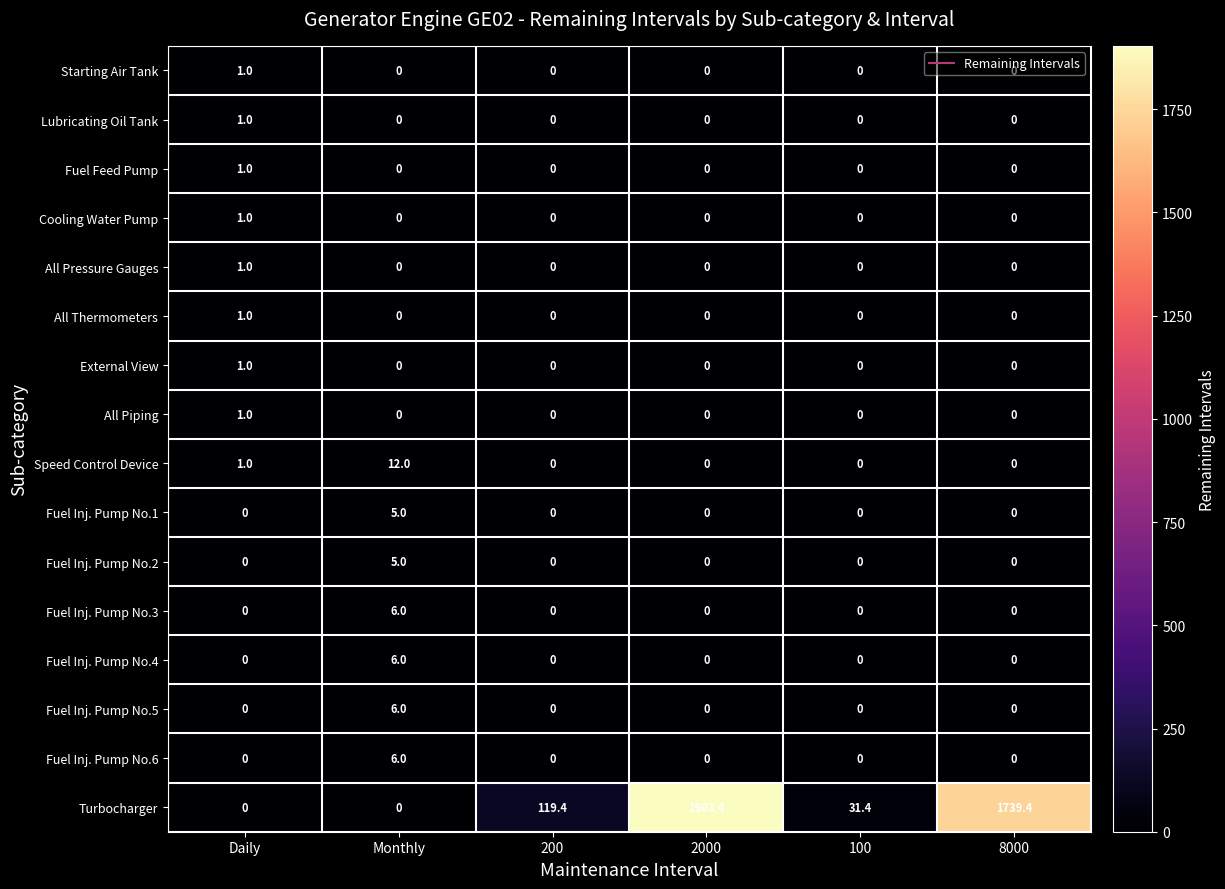

The Fuel Inj. Pump No.6 series shows 0.0 at 8000. True or false?

True